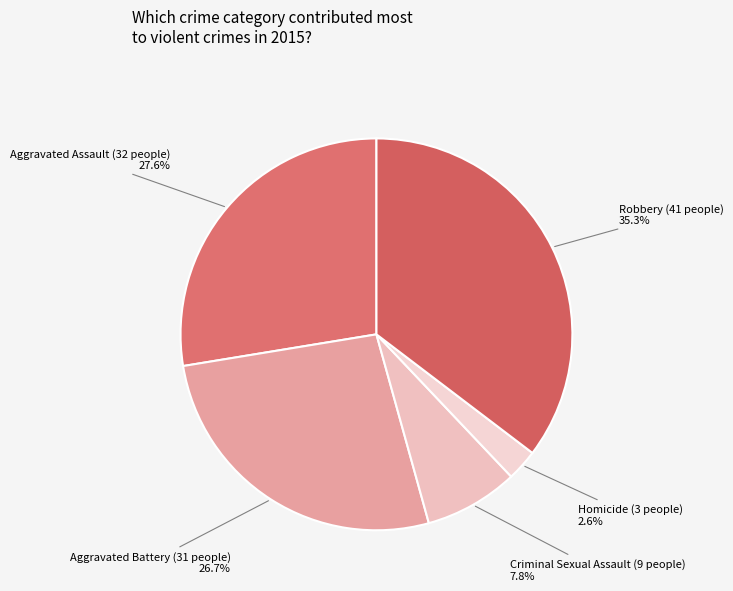

Between Criminal Sexual Assault and Aggravated Battery, which is larger?

Aggravated Battery